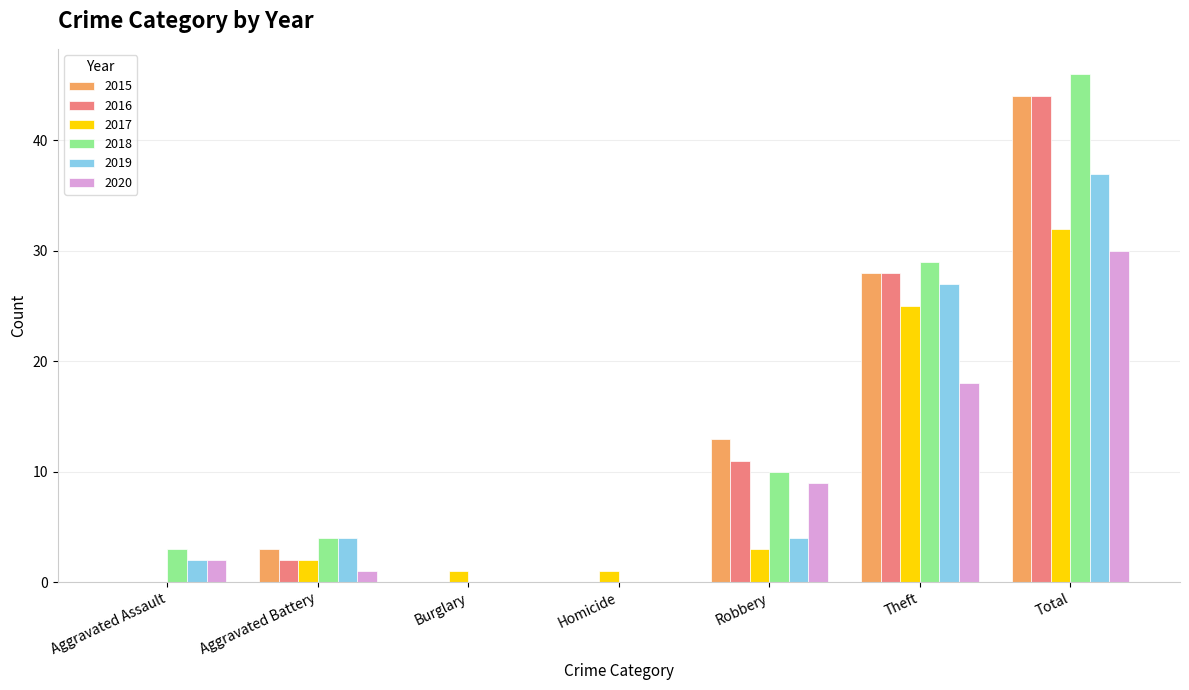

Reading left to right, list all the values displayed in this chart.

2015: Aggravated Assault=0	Aggravated Battery=3	Burglary=0	Homicide=0	Robbery=13	Theft=28	Total=44
2016: Aggravated Assault=0	Aggravated Battery=2	Burglary=0	Homicide=0	Robbery=11	Theft=28	Total=44
2017: Aggravated Assault=0	Aggravated Battery=2	Burglary=1	Homicide=1	Robbery=3	Theft=25	Total=32
2018: Aggravated Assault=3	Aggravated Battery=4	Burglary=0	Homicide=0	Robbery=10	Theft=29	Total=46
2019: Aggravated Assault=2	Aggravated Battery=4	Burglary=0	Homicide=0	Robbery=4	Theft=27	Total=37
2020: Aggravated Assault=2	Aggravated Battery=1	Burglary=0	Homicide=0	Robbery=9	Theft=18	Total=30